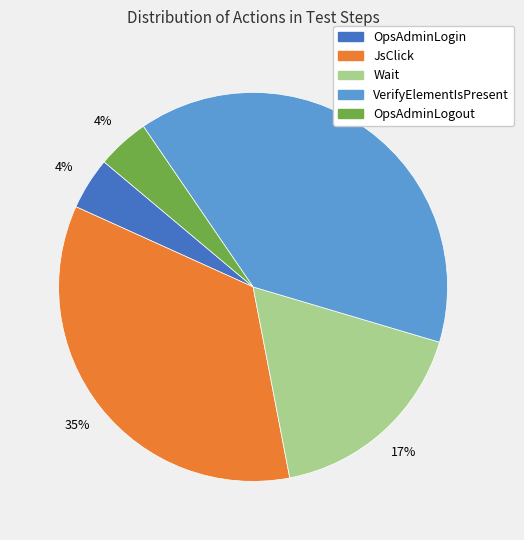

Which has a higher value, Wait or VerifyElementIsPresent?

VerifyElementIsPresent